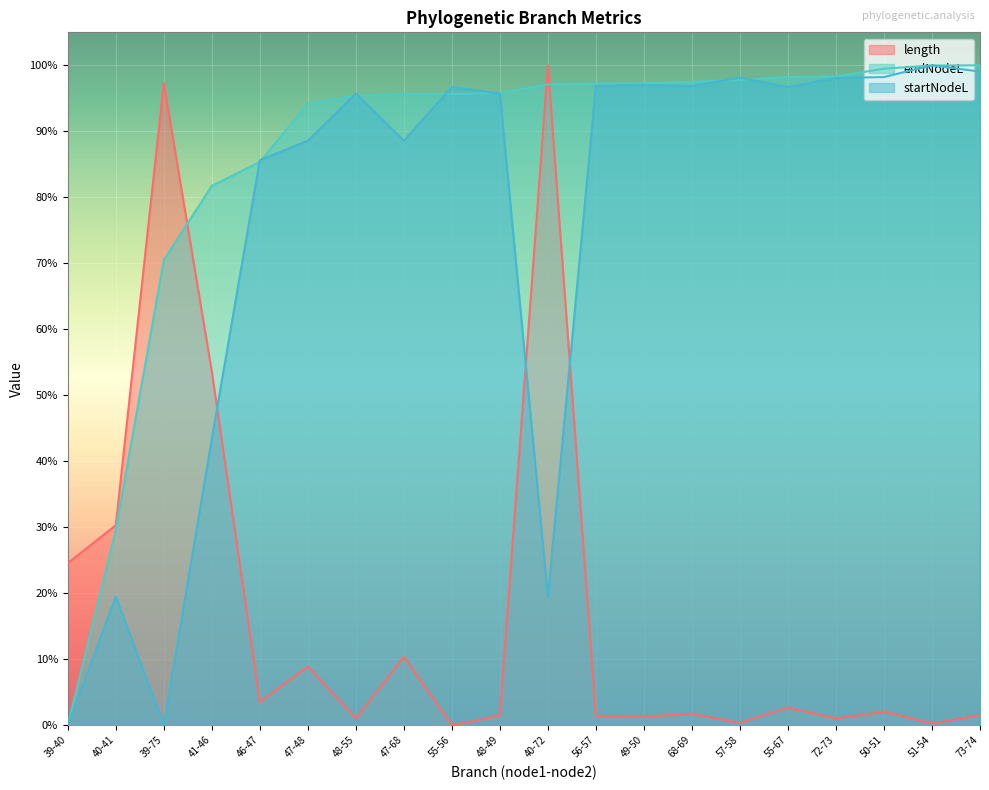

In startNodeL, how many points are lower than both neighbors (excluding endpoints)?

5